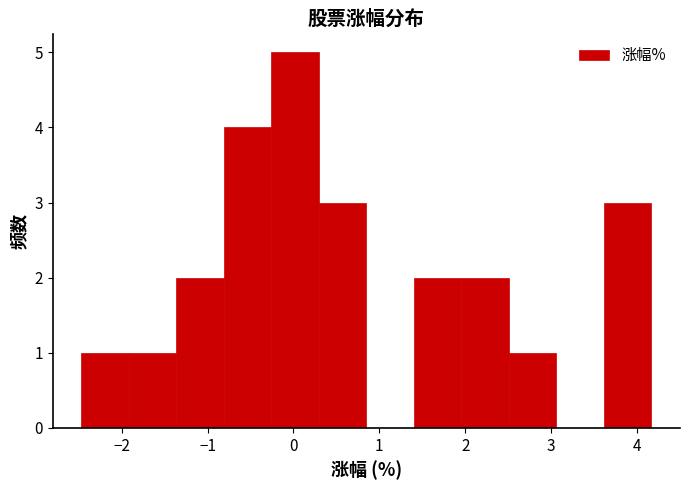

Reading left to right, list every bar in this chart as the range it spans on the x-axis followed by its height. Neither the bar edges nor the heights are printed on the chart, so give them approximately, as read against the axes.

-2.5 to -1.9: 1
-1.9 to -1.4: 1
-1.4 to -0.8: 2
-0.8 to -0.3: 4
-0.3 to 0.3: 5
0.3 to 0.9: 3
0.9 to 1.4: 0
1.4 to 2.0: 2
2.0 to 2.5: 2
2.5 to 3.1: 1
3.1 to 3.6: 0
3.6 to 4.2: 3